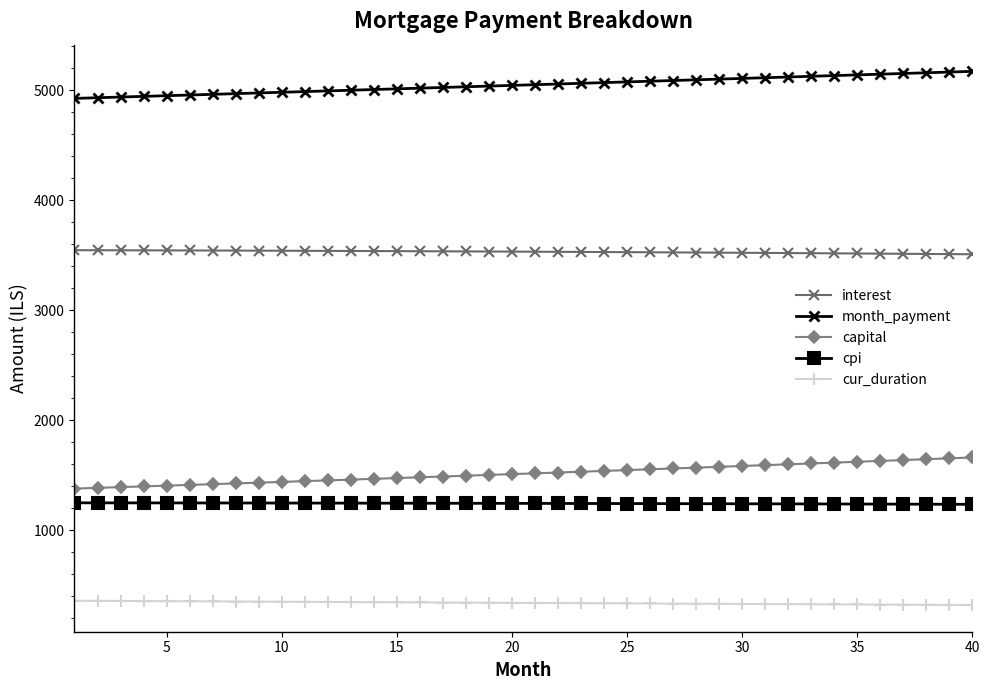

True or false: capital and interest intersect in this chart.

False